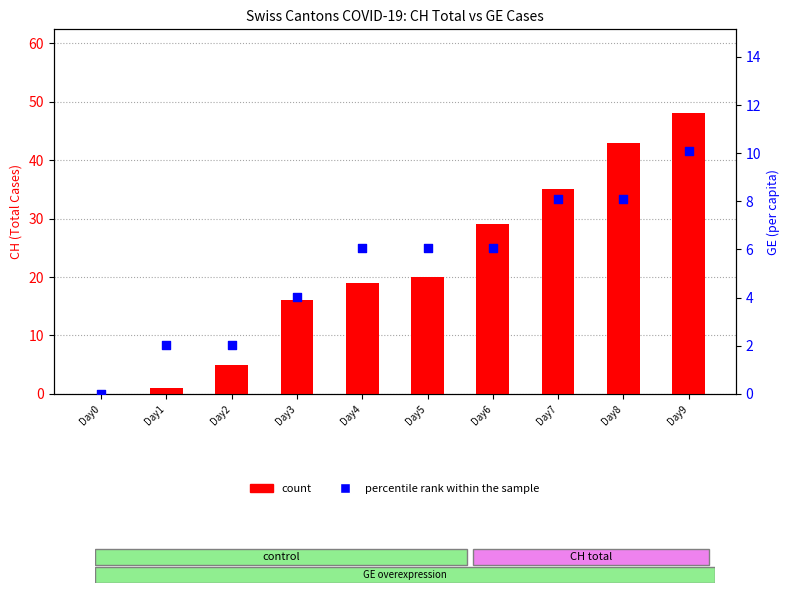

Which series contains the highest Y value?

CH count